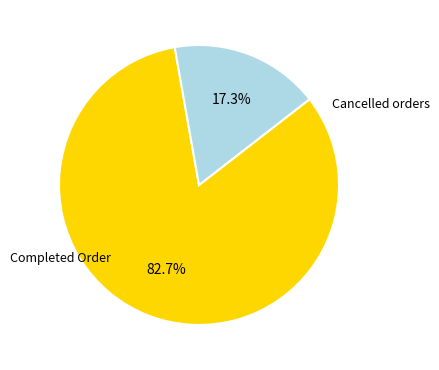

Is there any slice that represents more than half of the pie?

Yes